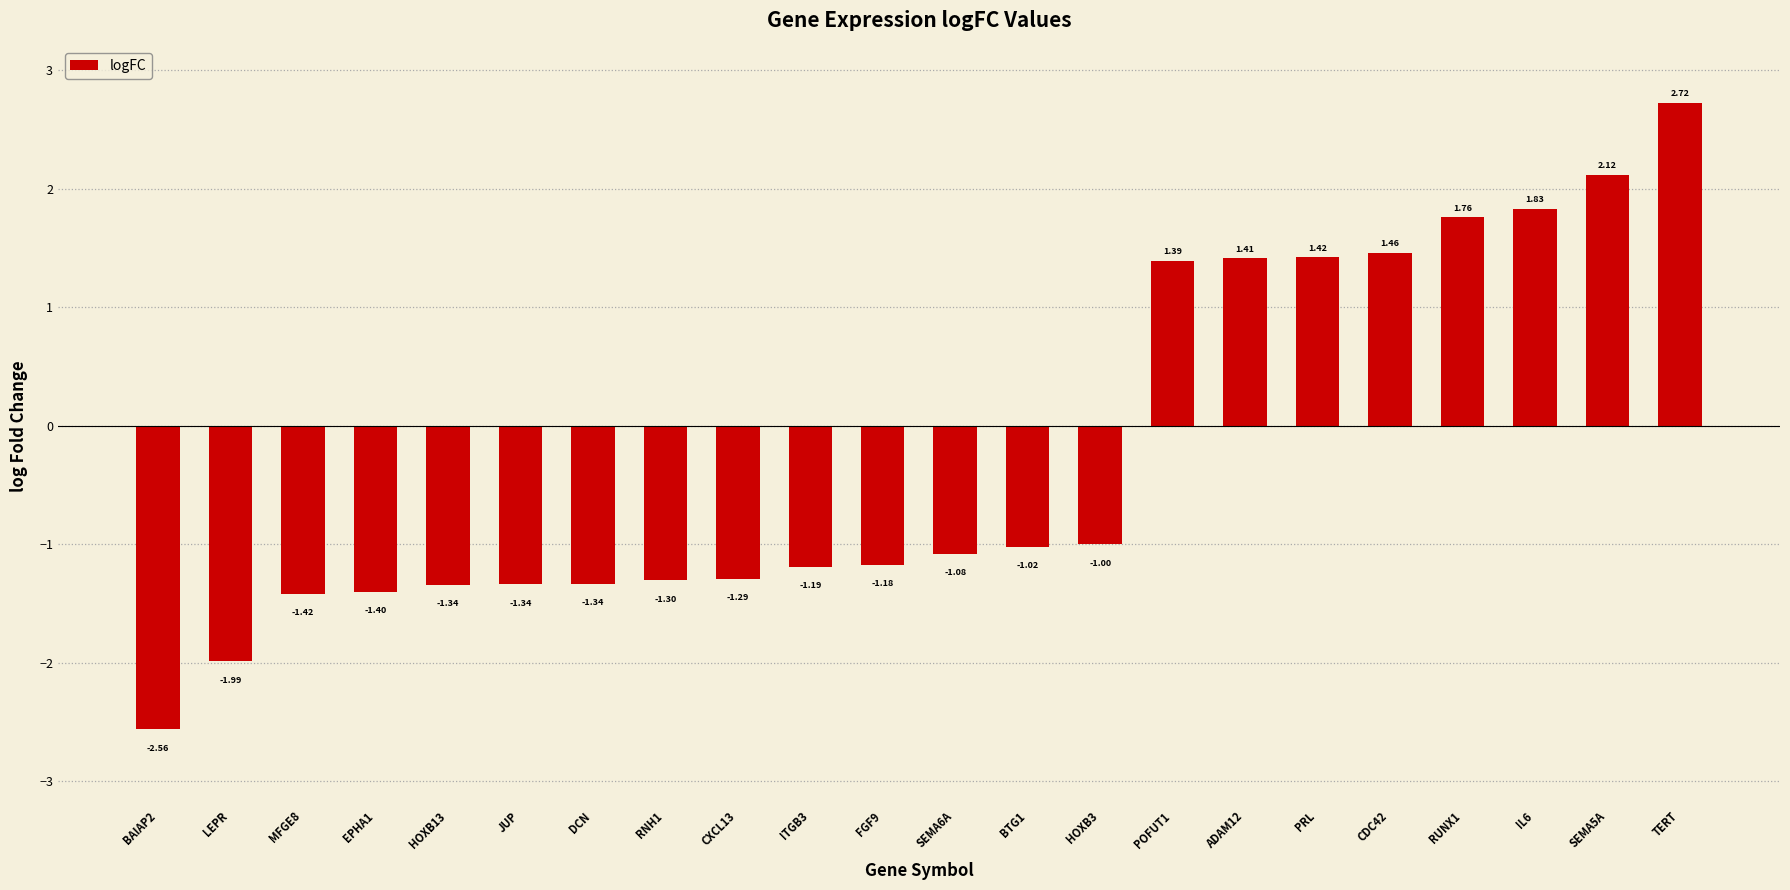

Count the number of values greater than -1.

8